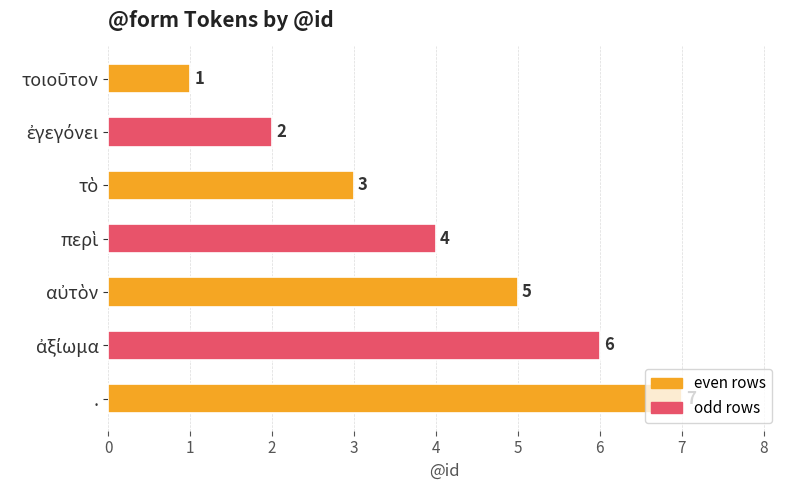

How many categories are shown in the chart?

7